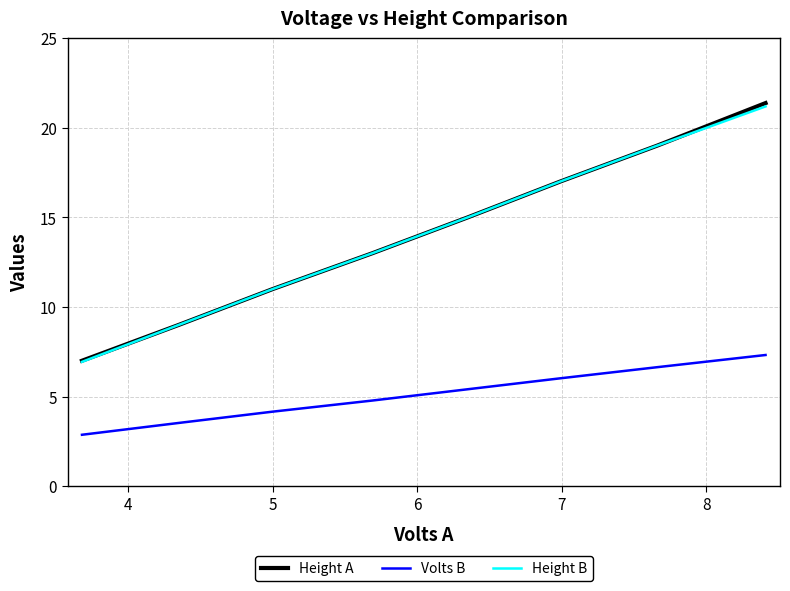

Count the number of data series in this chart.

3